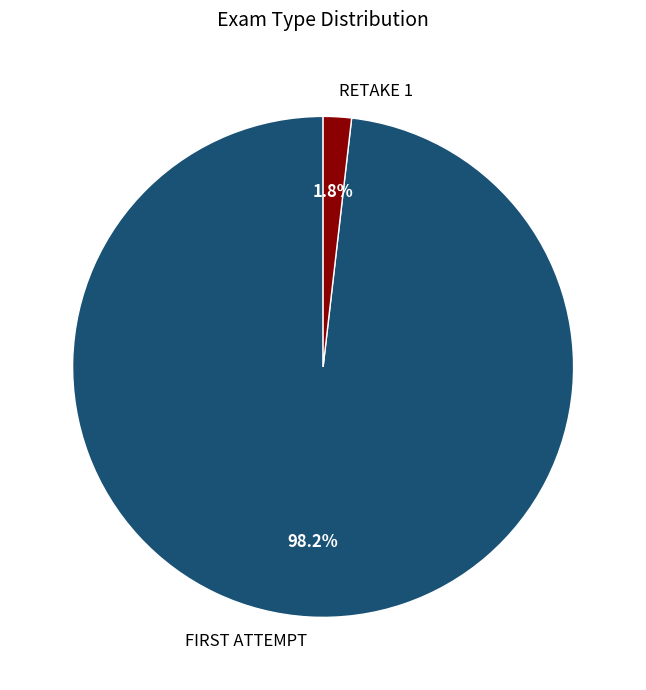

How much of the chart is everything except RETAKE 1?

98.2%